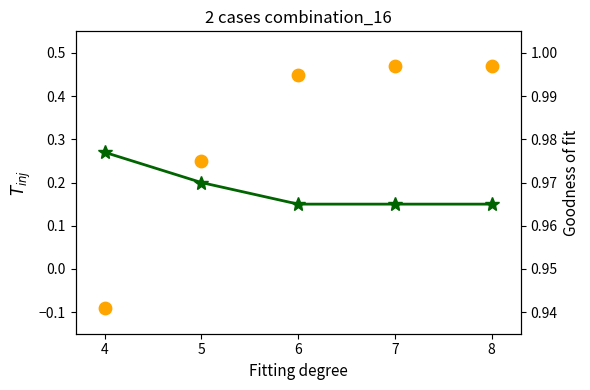

Which series has the widest spread of Y values?

Goodness of fit